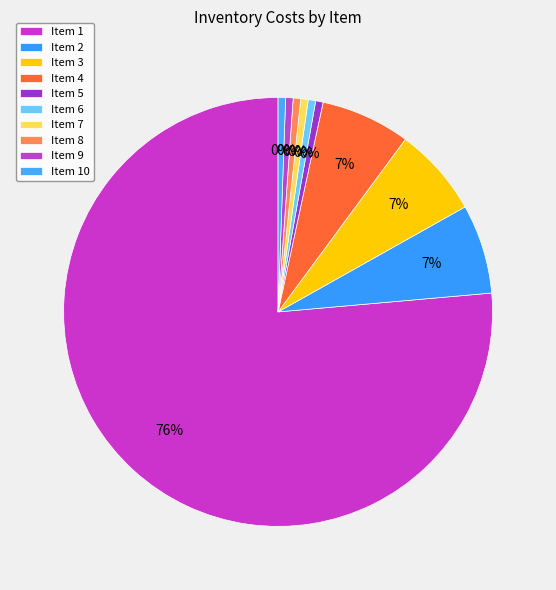

To the nearest percent, what portion does 3 represent?

7%